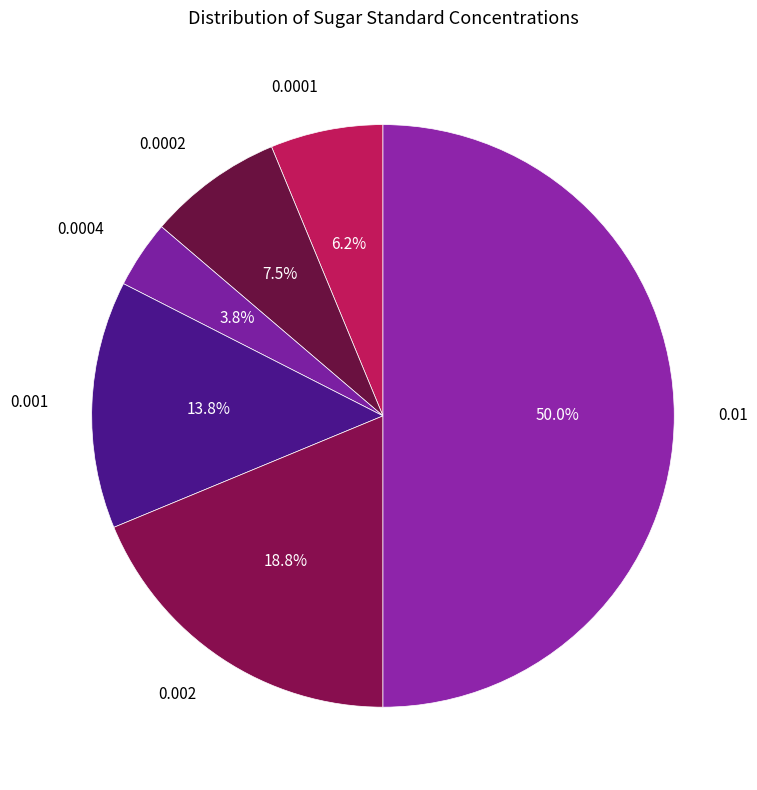

How many slices are in this pie chart?

6